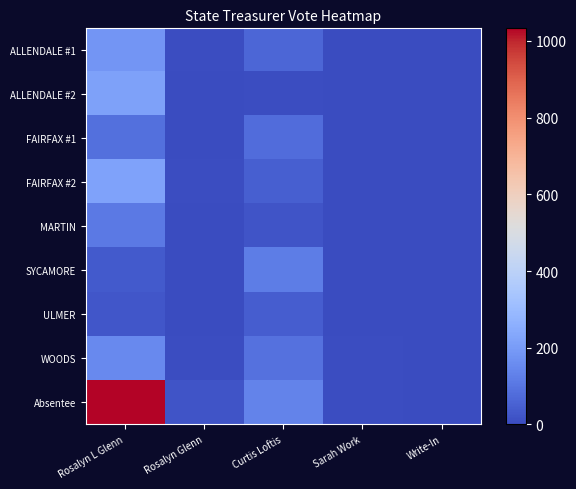

Rank the series at Write-In from lowest to highest value.

ALLENDALE #1, ALLENDALE #2, FAIRFAX #1, FAIRFAX #2, MARTIN, ULMER, WOODS, Absentee, SYCAMORE